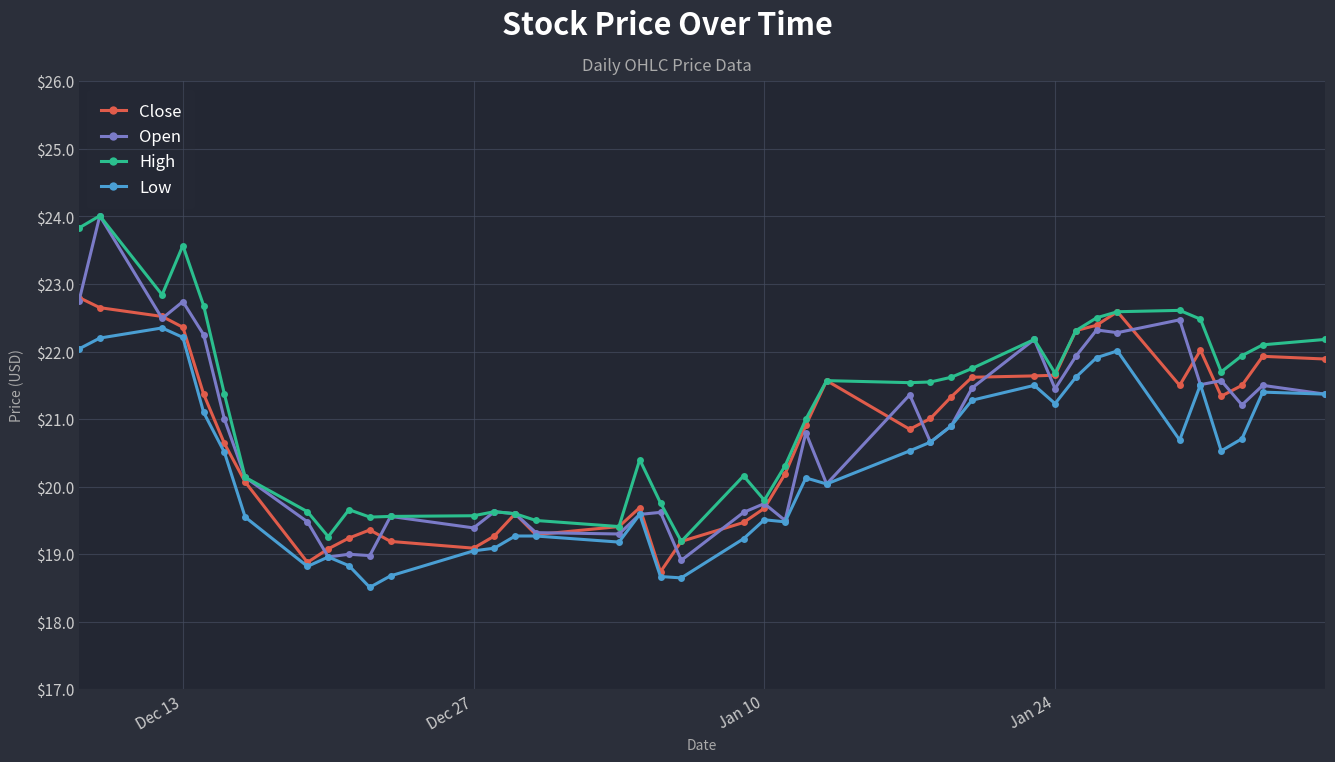

In Close, how many points are lower than both neighbors (excluding endpoints)?

7